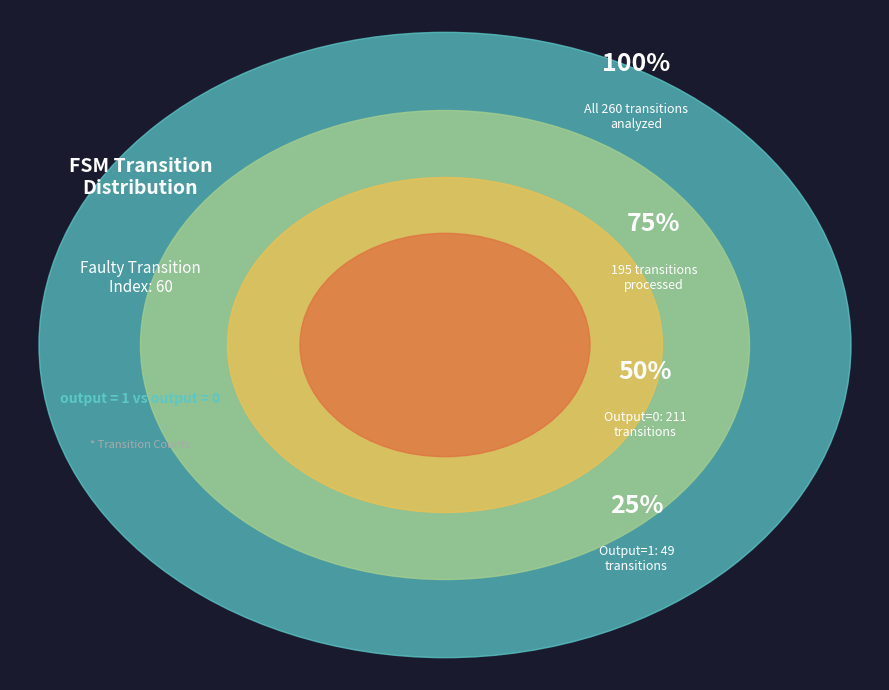

To the nearest percent, what is the combined percentage of 19 and output=1?

8%